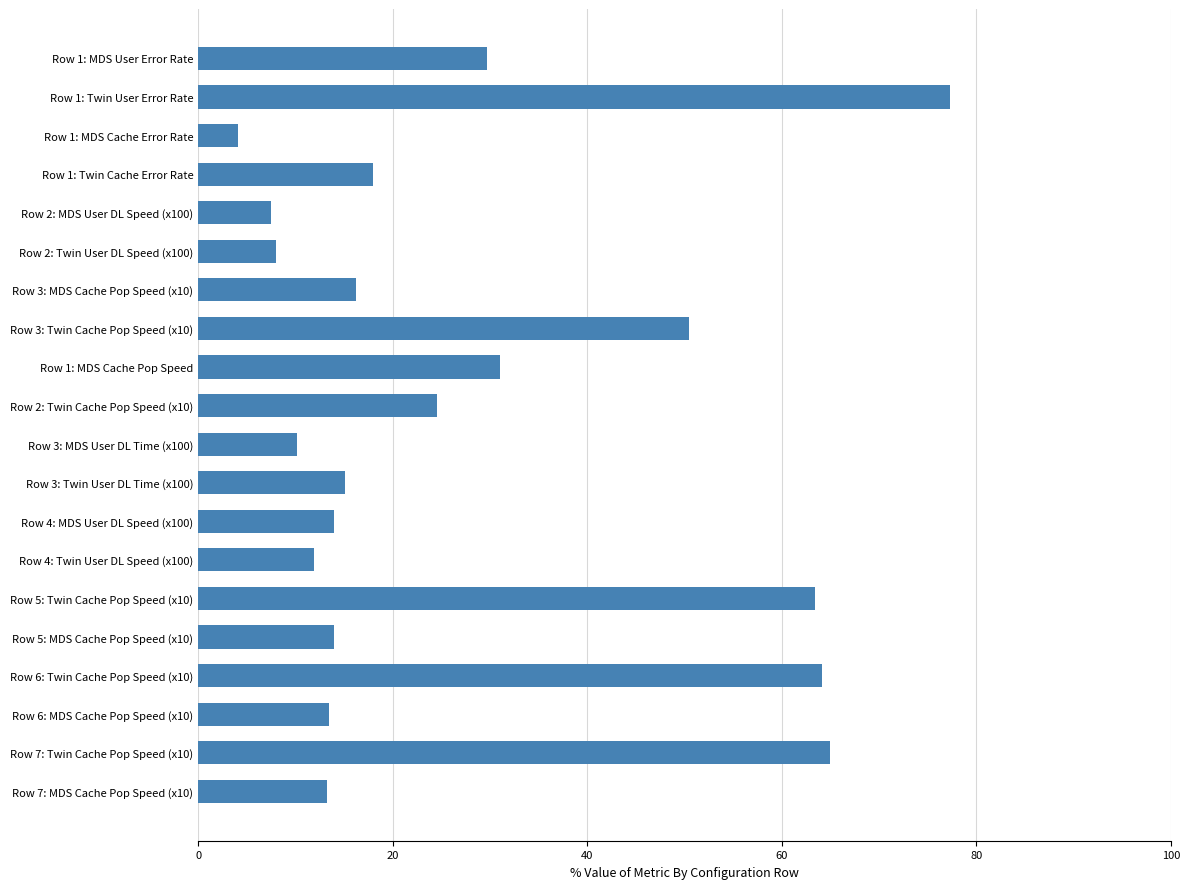

Which category has the lowest value across all series?

Row 1: MDS Cache Error Rate